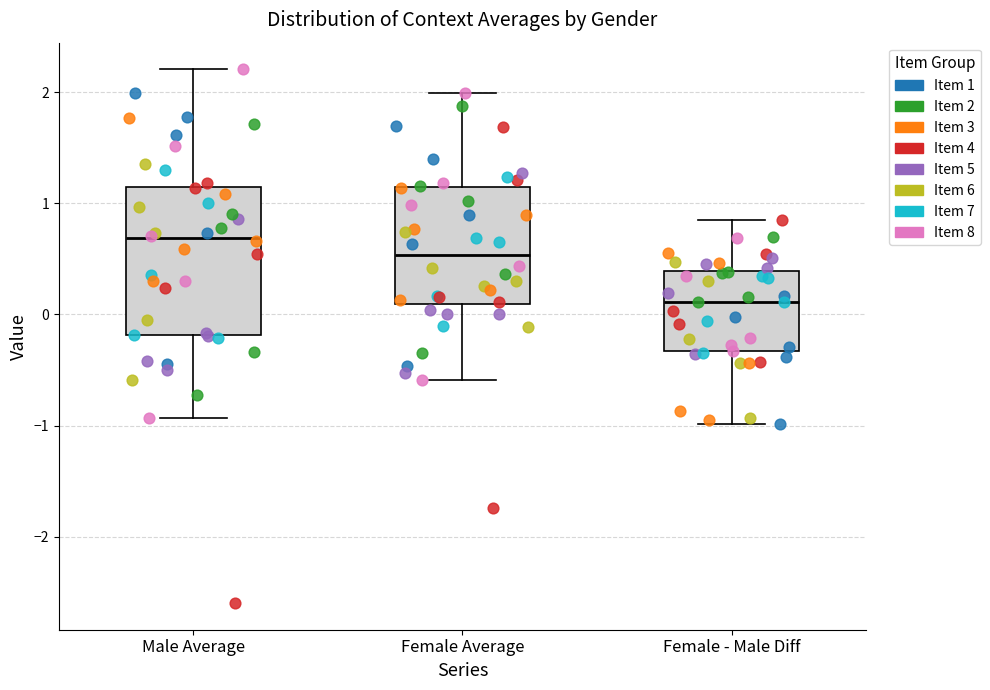

Reading left to right, transcribe this box plot: for each box, give where its median line is, the range the box spans, and where its two whiskers end, as read against the y-axis. The values are not printed on the chart, so give them approximately, as read against the axis.

Male Average: median 0.7, box -0.2 to 1.1, whiskers -0.9 to 2.2
Female Average: median 0.5, box 0.1 to 1.1, whiskers -0.6 to 2.0
Female - Male Diff: median 0.1, box -0.3 to 0.4, whiskers -1.0 to 0.9